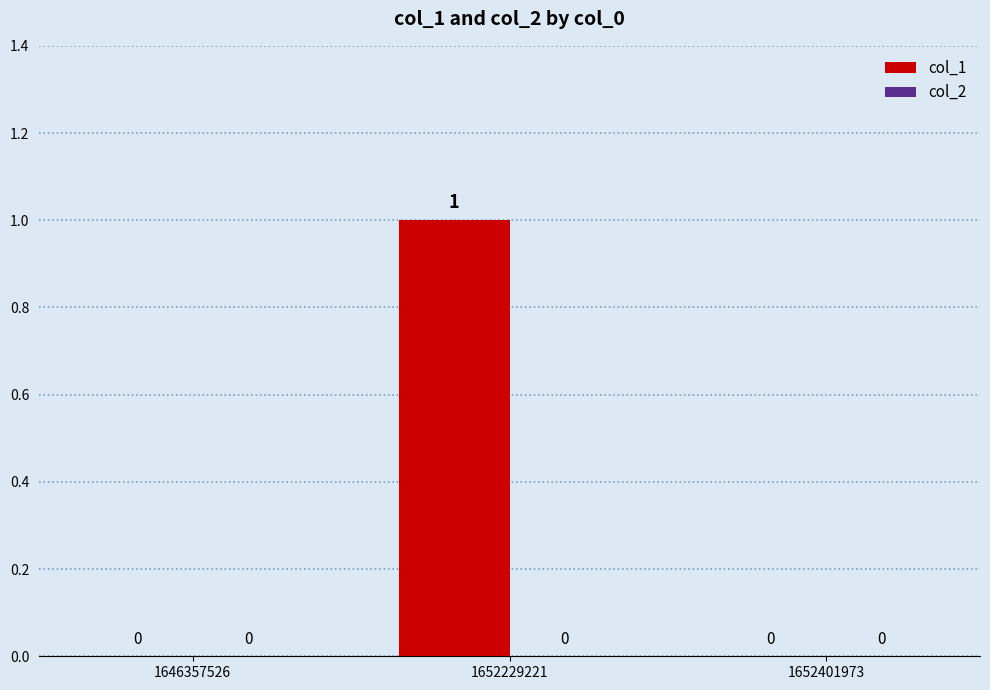

Are the bars horizontal?

No